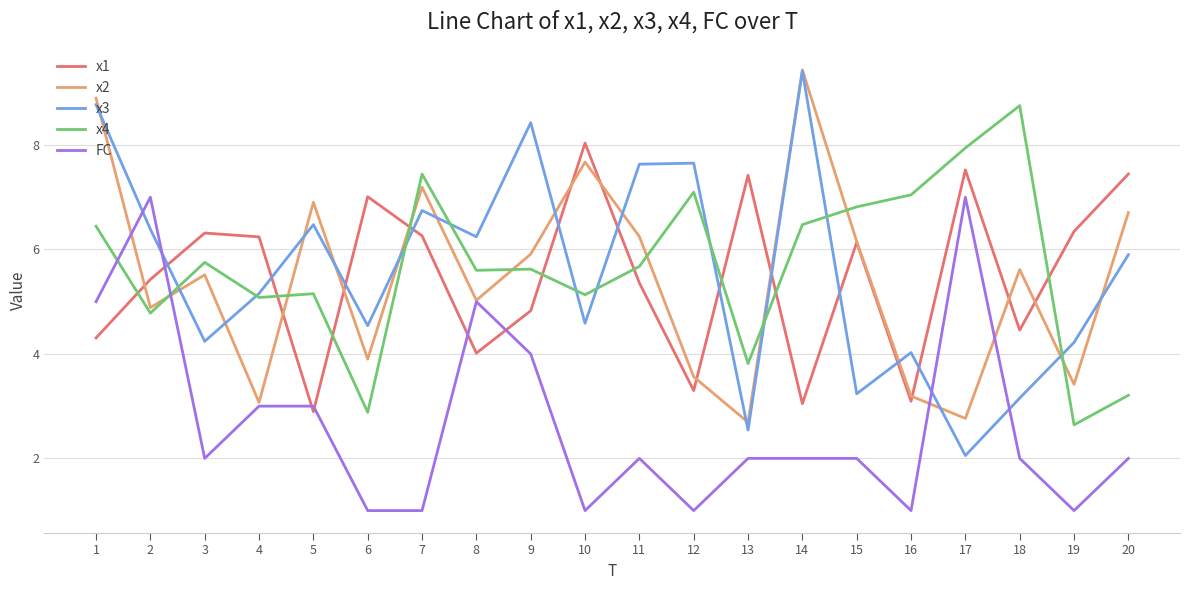

After their last crossing, which series has the higher values: x4 or x2?

x2